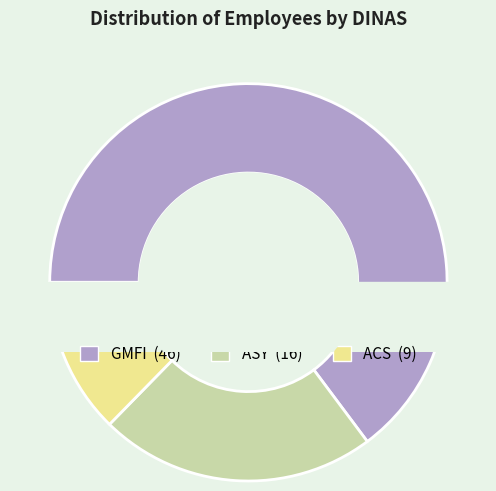

What percentage do ASY and GMFI together represent?

87.3%